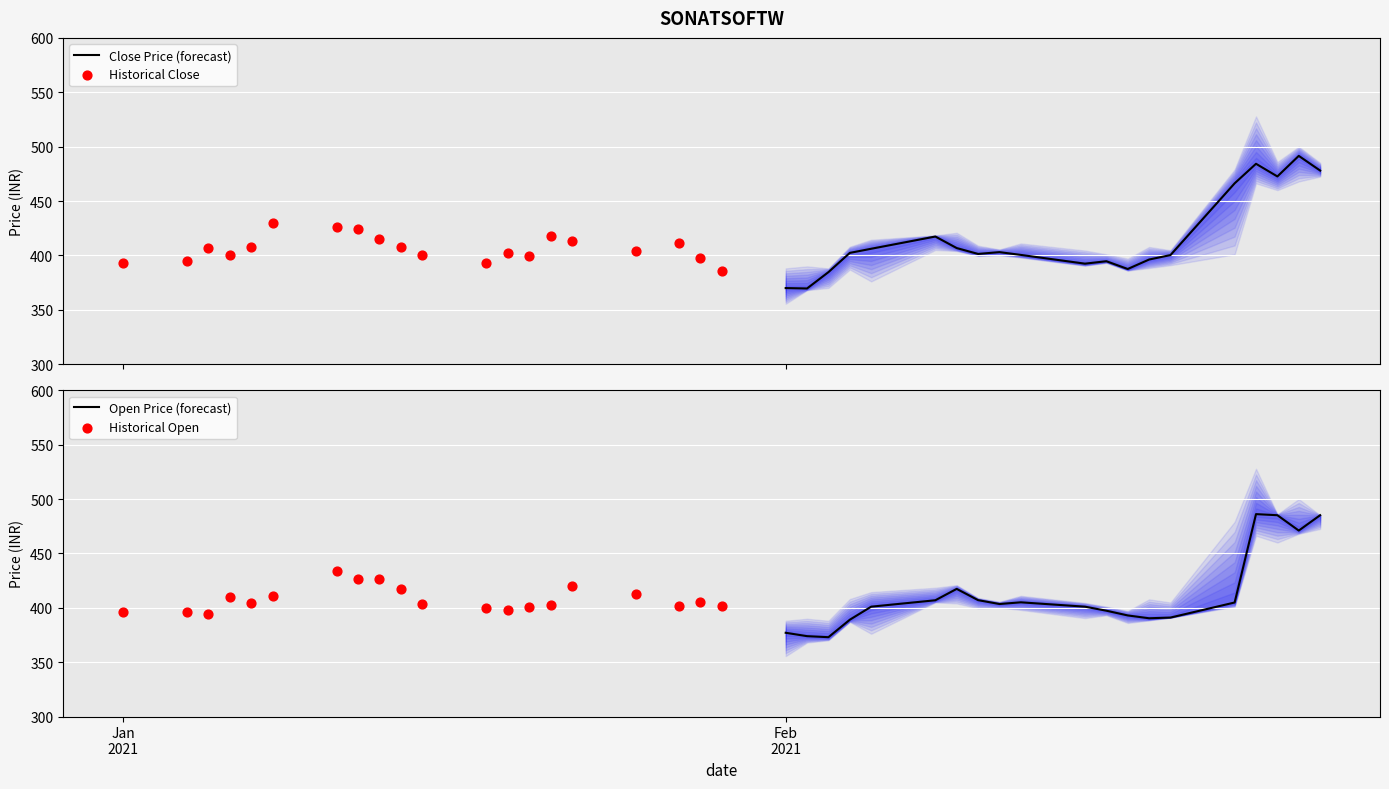

Which series has the widest spread of Y values?

Close Price (forecast)